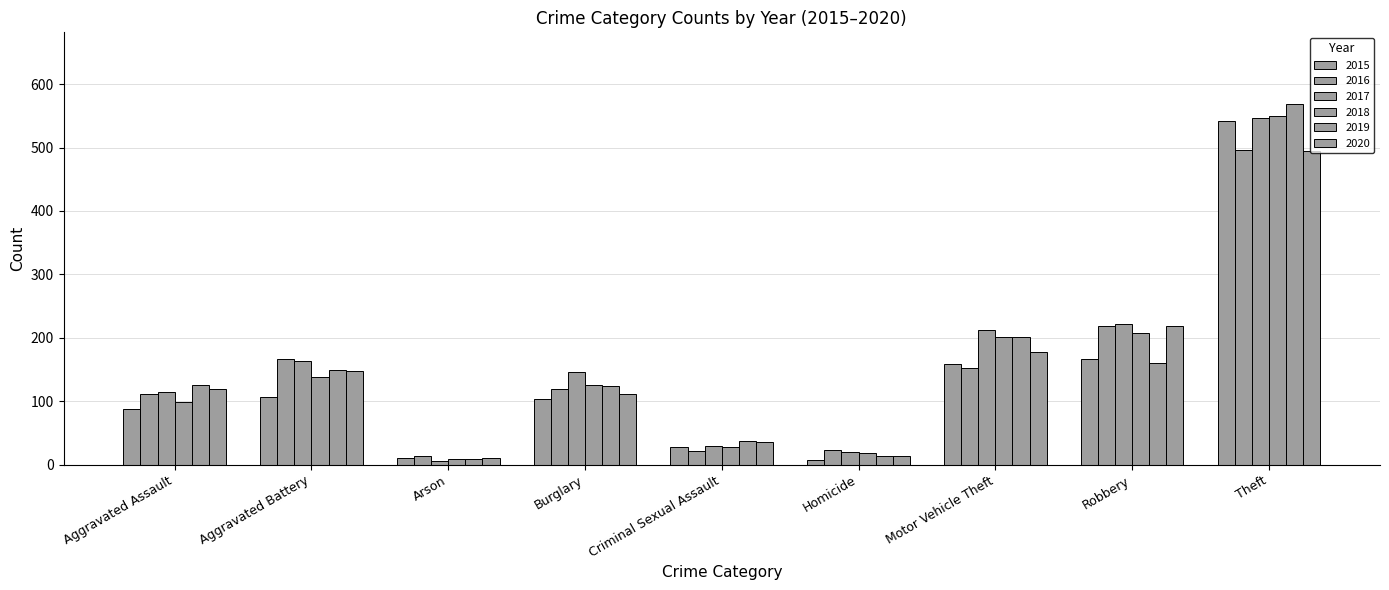

Does the chart contain any negative values?

No